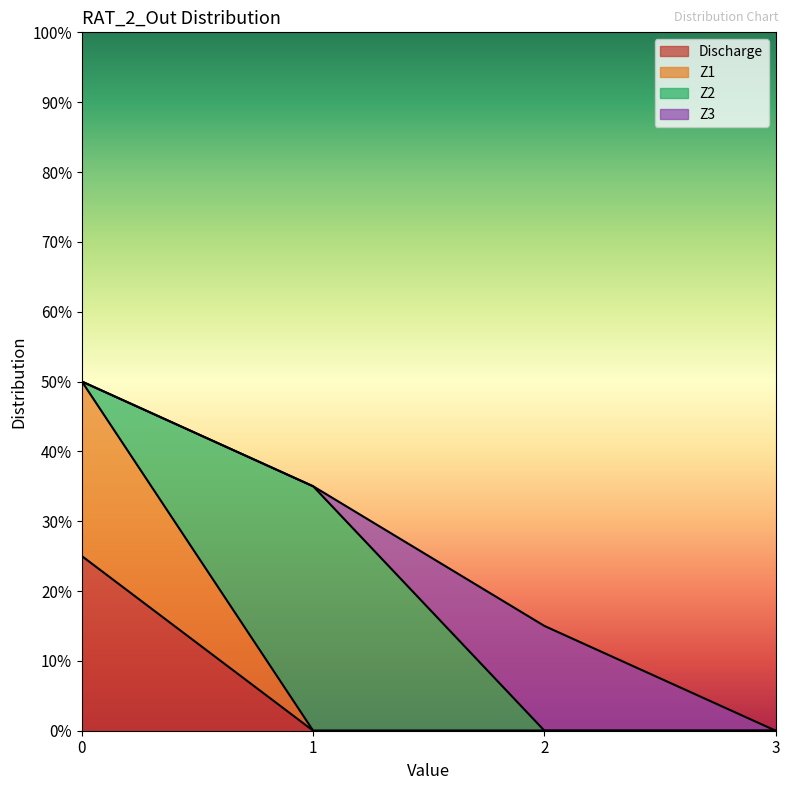

True or false: Discharge and Z1 intersect in this chart.

False